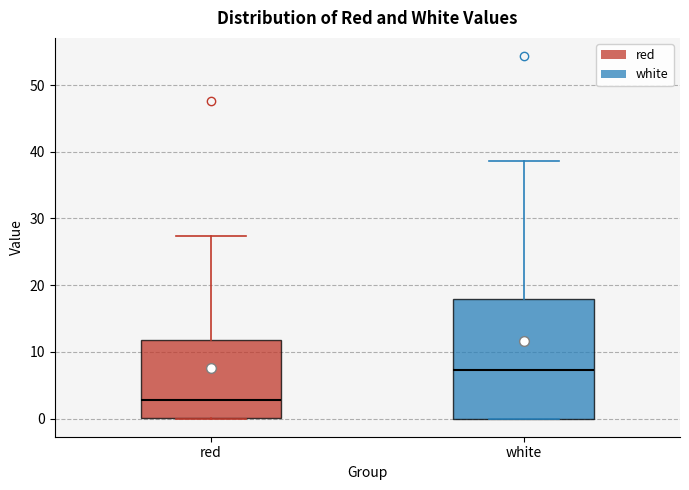

Reading left to right, read every box against the y-axis: the position of its median line, the range the box covers, and the ends of its whiskers. The values are not printed on the chart, so give them approximately, as read against the axis.

red: median 3, box 0 to 12, whiskers 0 to 27
white: median 7, box 0 to 18, whiskers 0 to 39